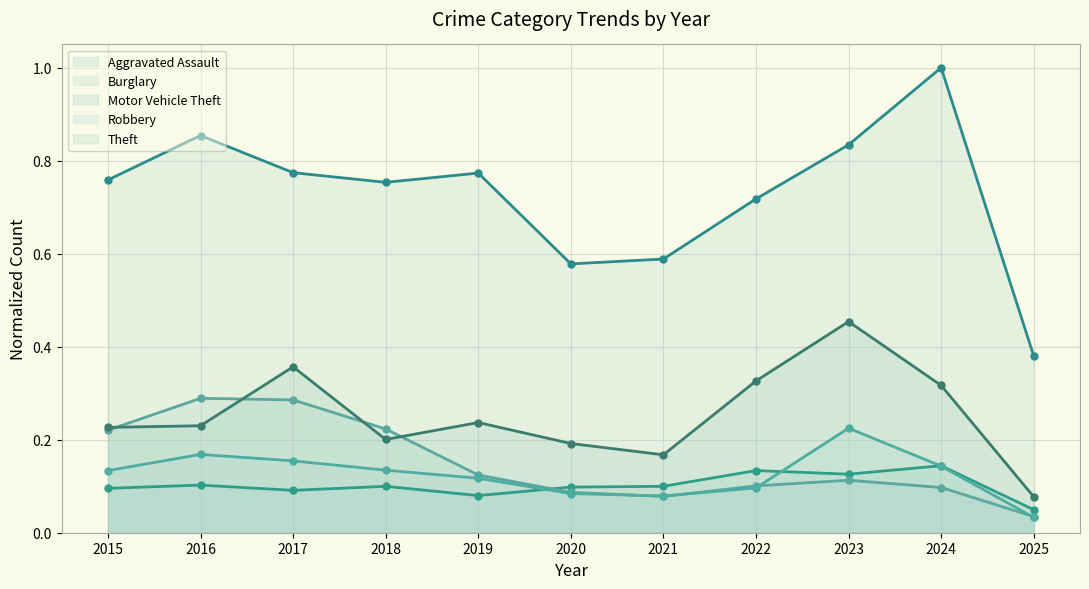

Where is Theft nearest to the value 0?

2025